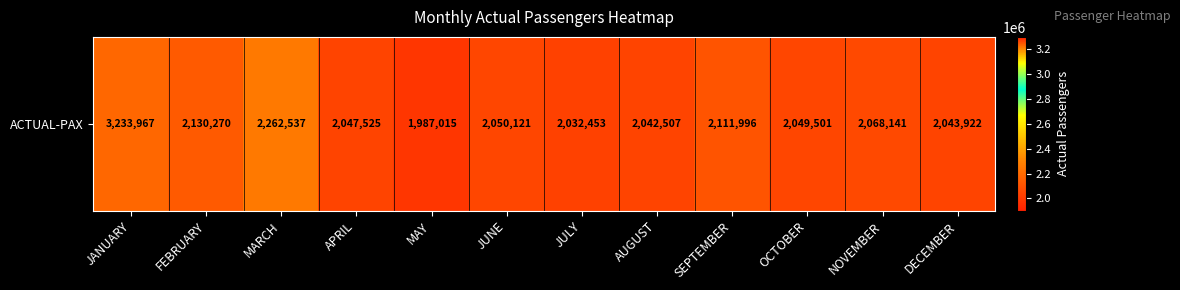

What is the change in value from JUNE to NOVEMBER?

+18020